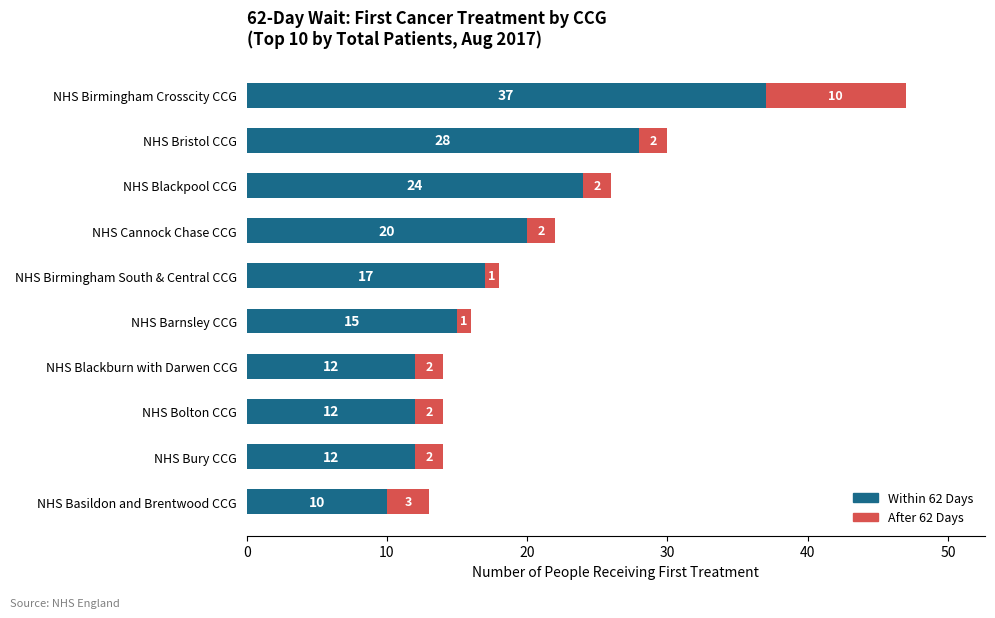

What is the sum of the Within 62 Days values at NHS Bolton CCG and NHS Basildon and Brentwood CCG?

22